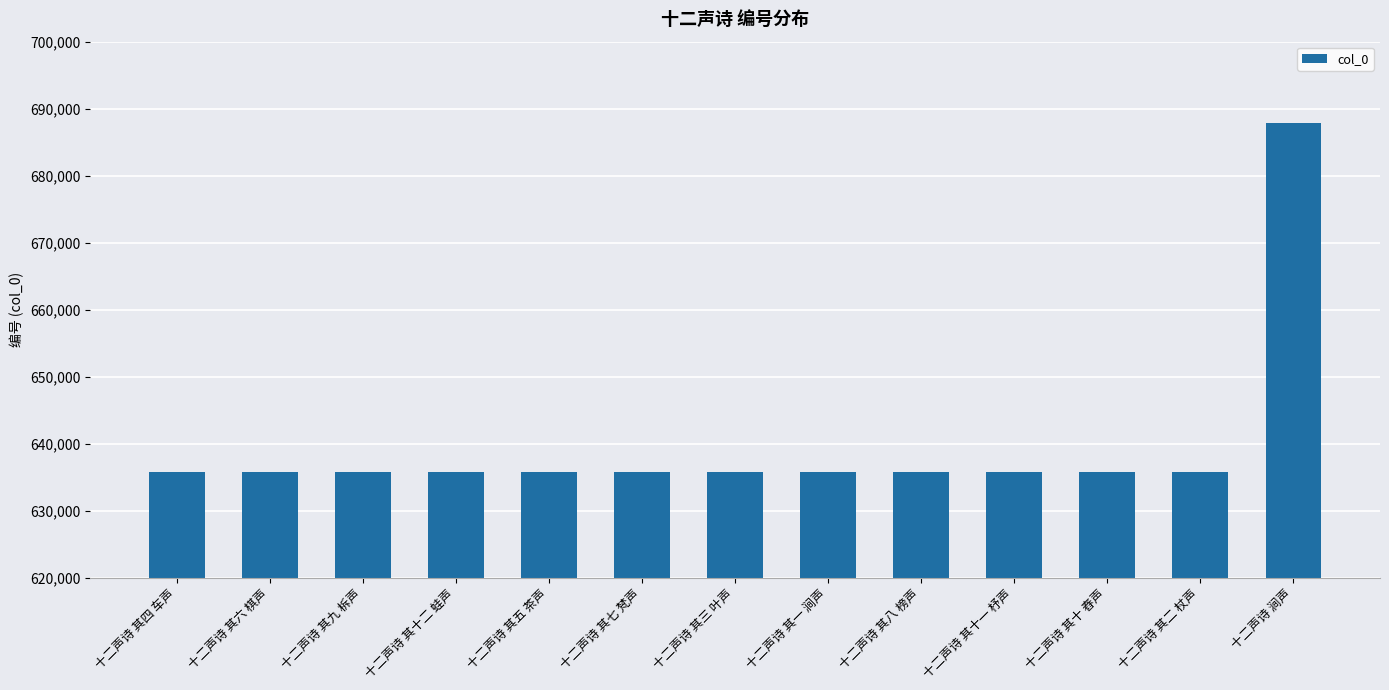

What is the difference between the values at 十二声诗 涧声 and 十二声诗 其八 榜声?

52178